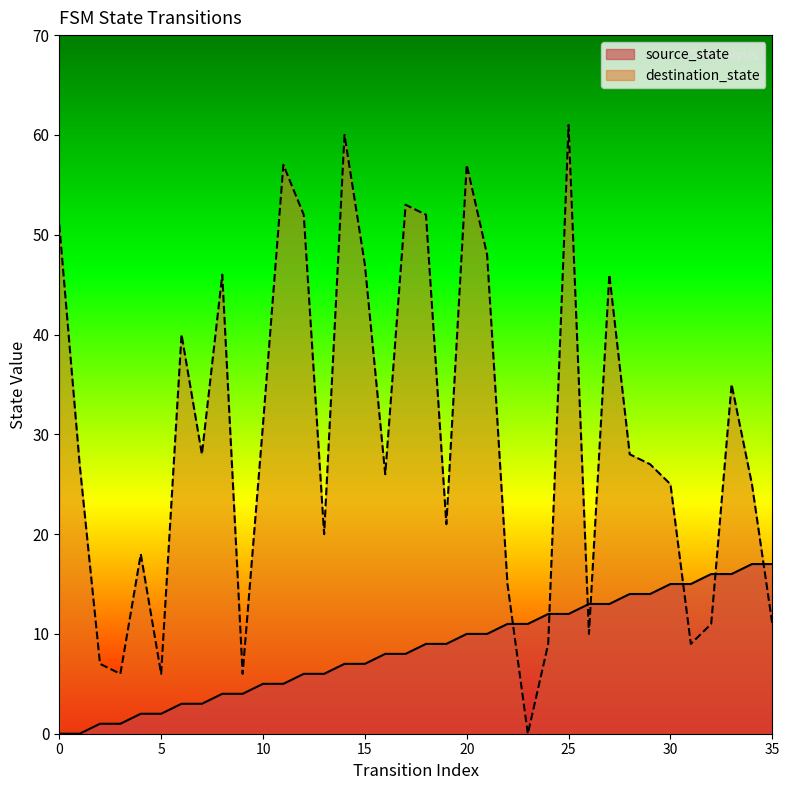

Where is the first local minimum for destination_state?

3